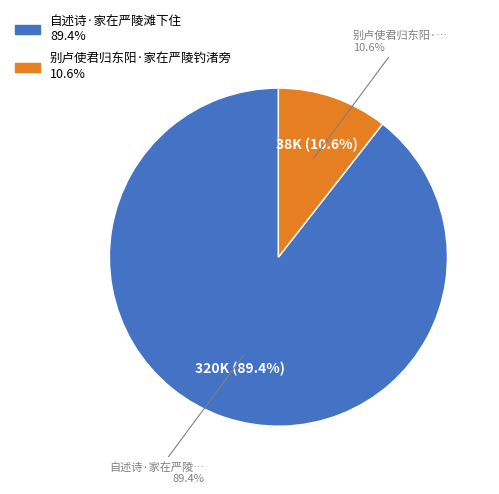

Which has a higher value, 别卢使君归东阳·家在严陵钓渚旁 or 自述诗·家在严陵滩下住?

自述诗·家在严陵滩下住